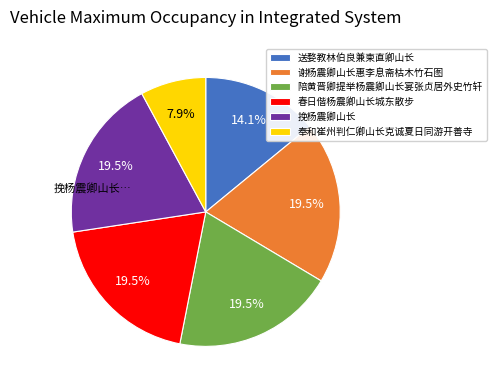

Approximately how many times larger is the value at 陪黄晋卿提举杨震卿山长宴张贞居外史竹轩 compared to 奉和崔州判仁卿山长克诚夏日同游开善寺?

2.5